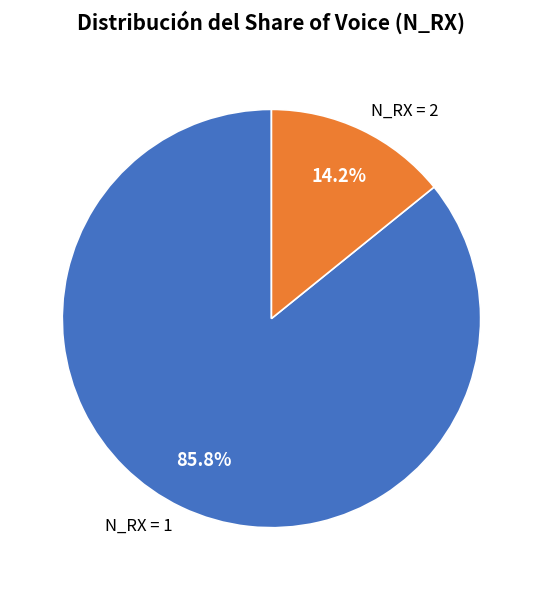

Rank the categories by value from highest to lowest.

N_RX = 1, N_RX = 2